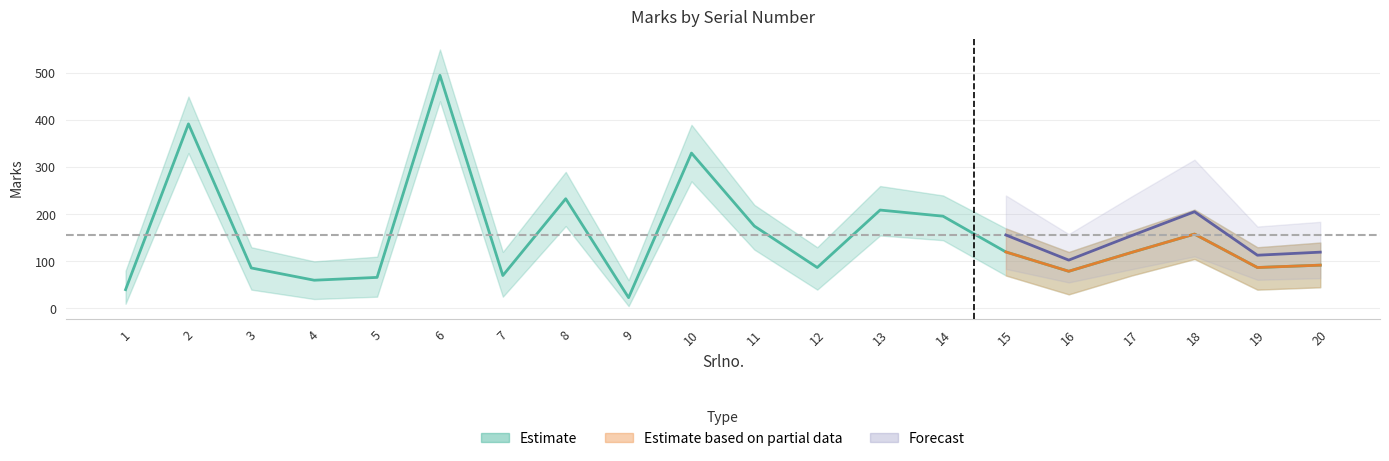

How many lines are shown in the chart?

3